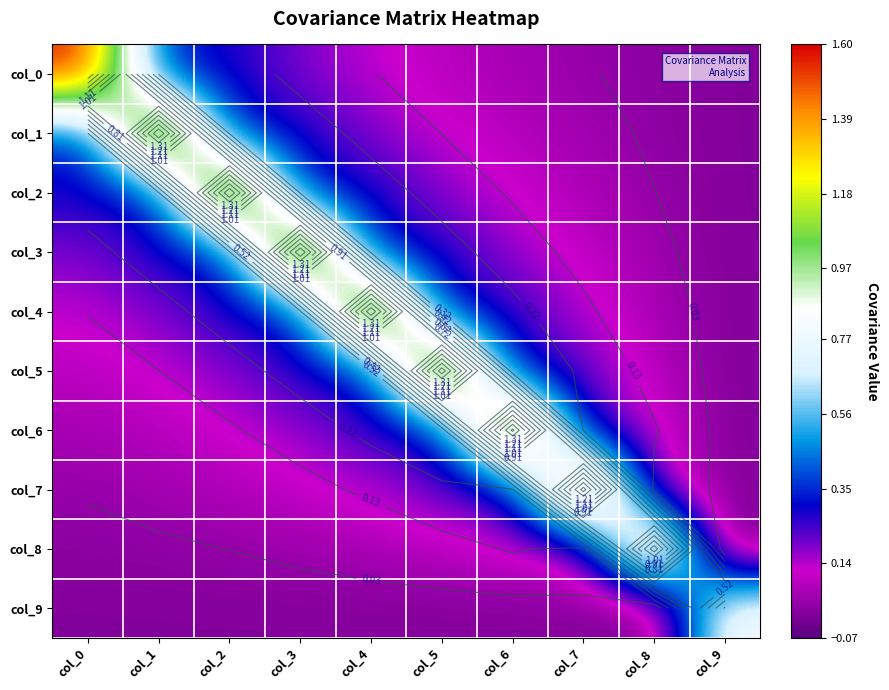

What is the average value of the col_2 series?

0.3